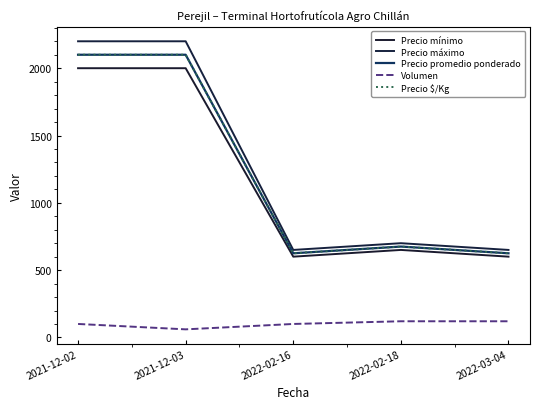

True or false: Precio mínimo and Precio $/Kg intersect in this chart.

False